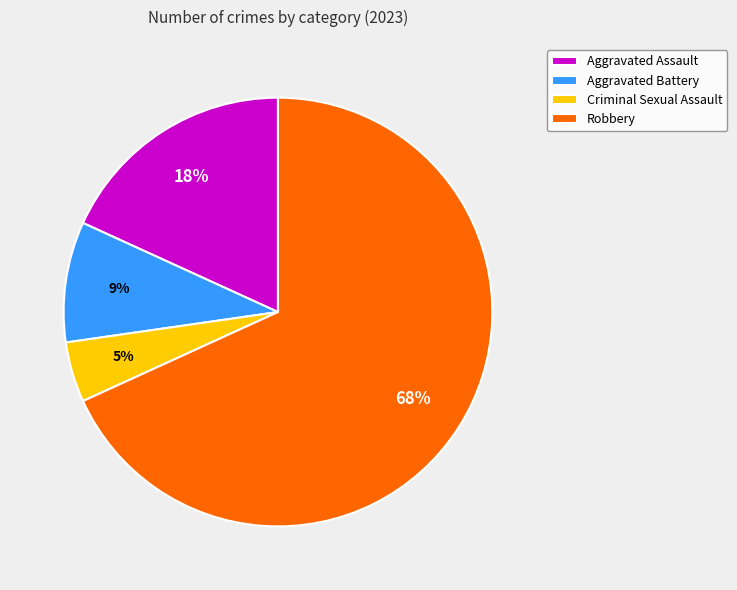

To the nearest percent, what percentage of the pie is Aggravated Assault?

18%